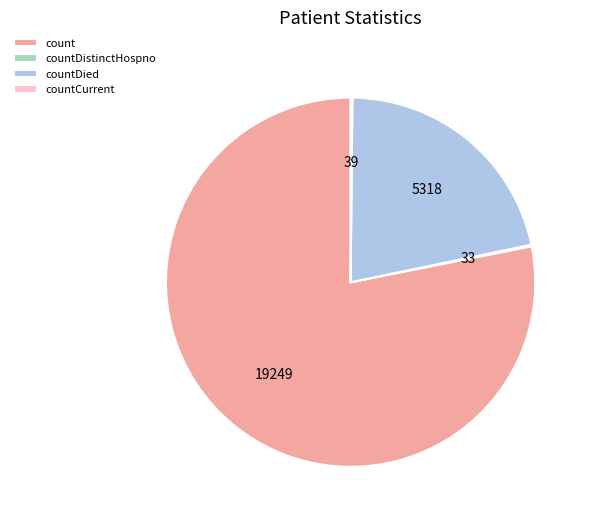

What is the ratio of the value at countDied to the value at count?

0.3